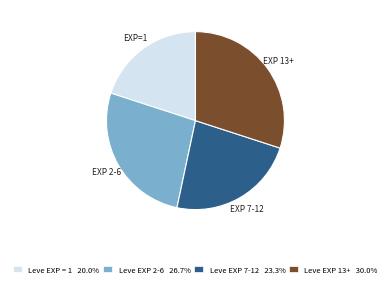

Is there any slice that represents more than half of the pie?

No